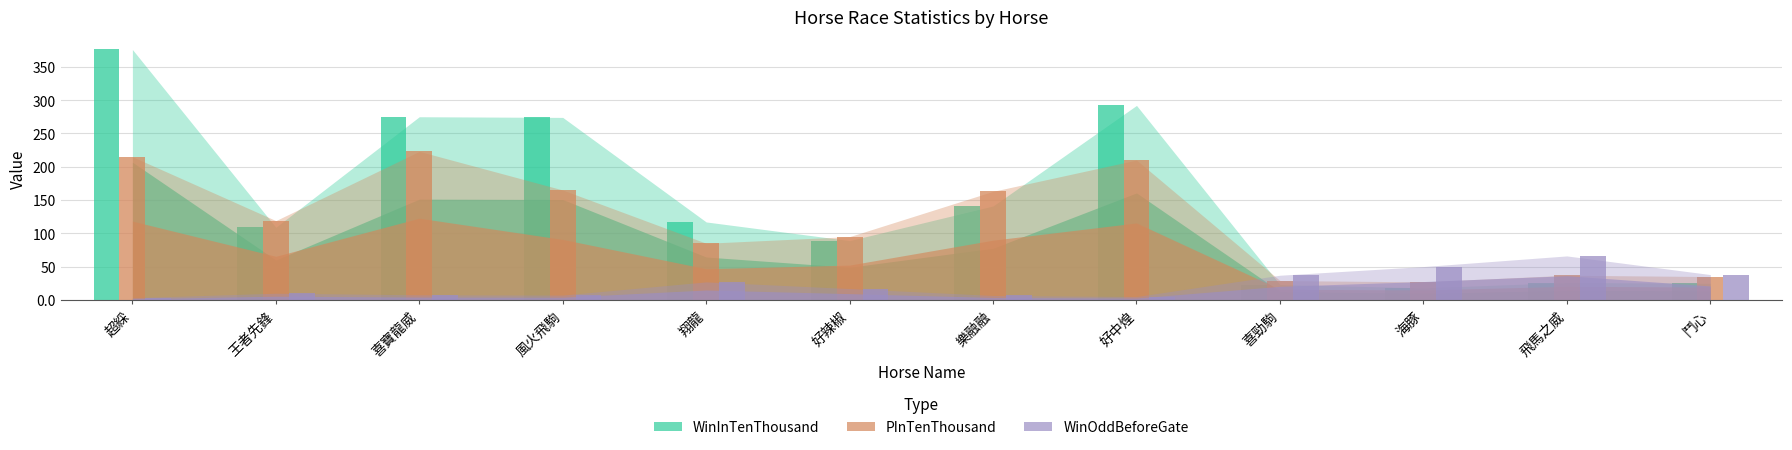

Rank the series by their maximum value, from highest to lowest.

WinInTenThousand, PInTenThousand, WinOddBeforeGate